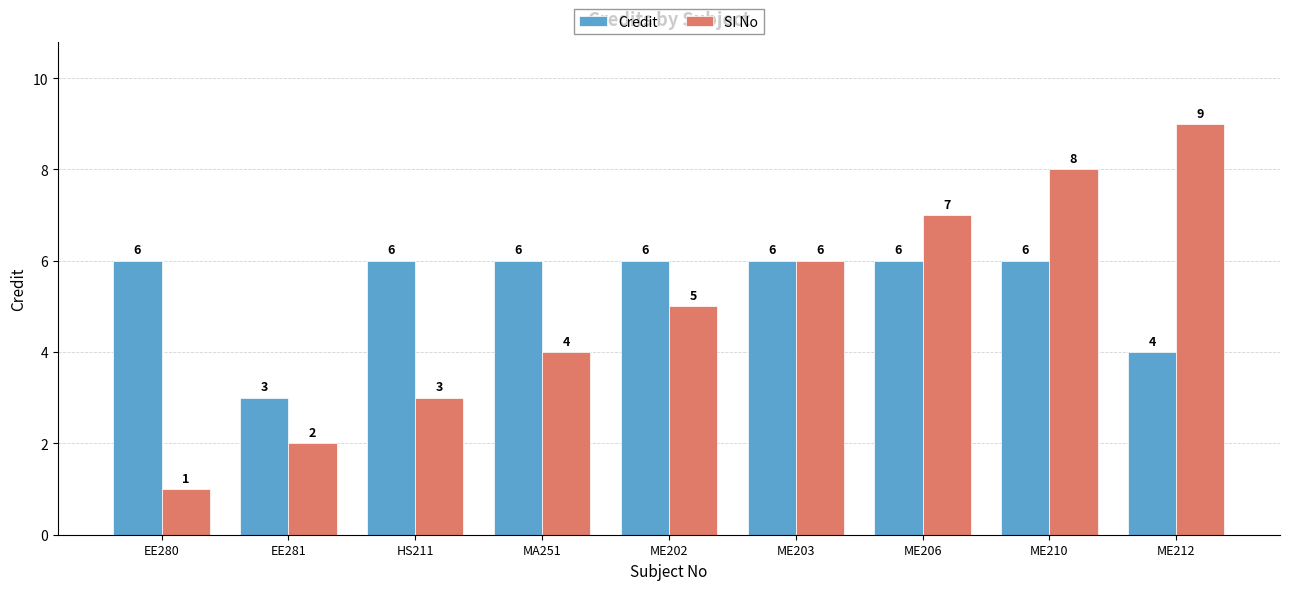

The value of Credit at ME210 is 8. True or false?

False